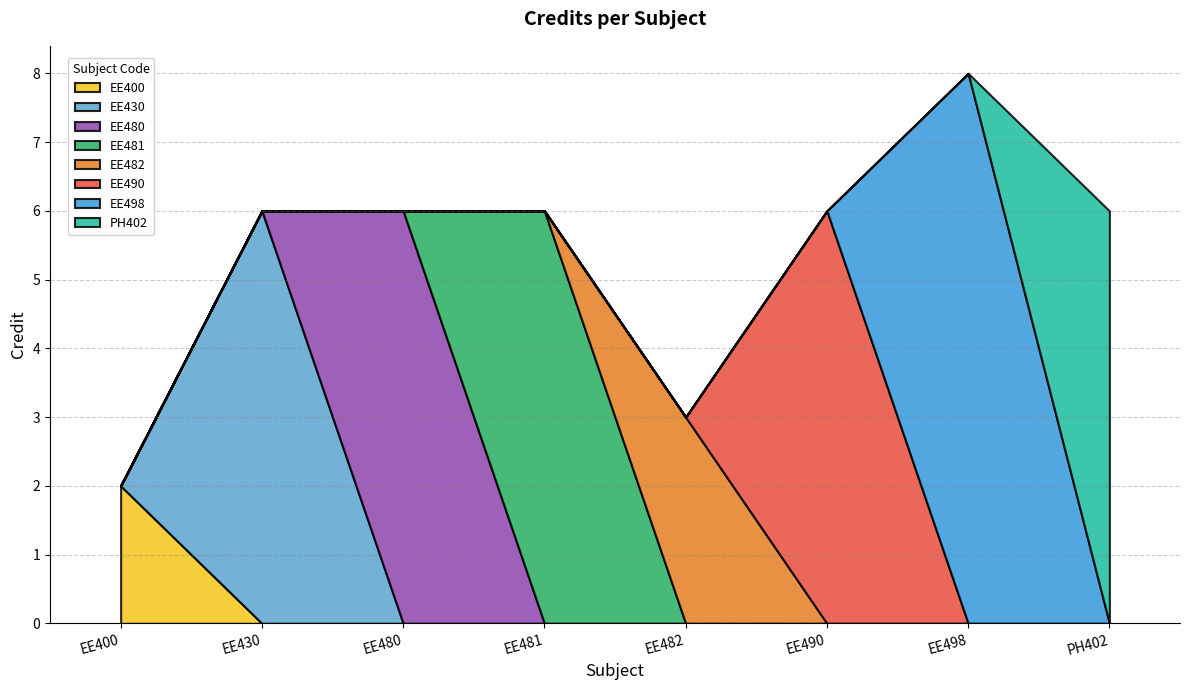

How many data points does each series have?

8